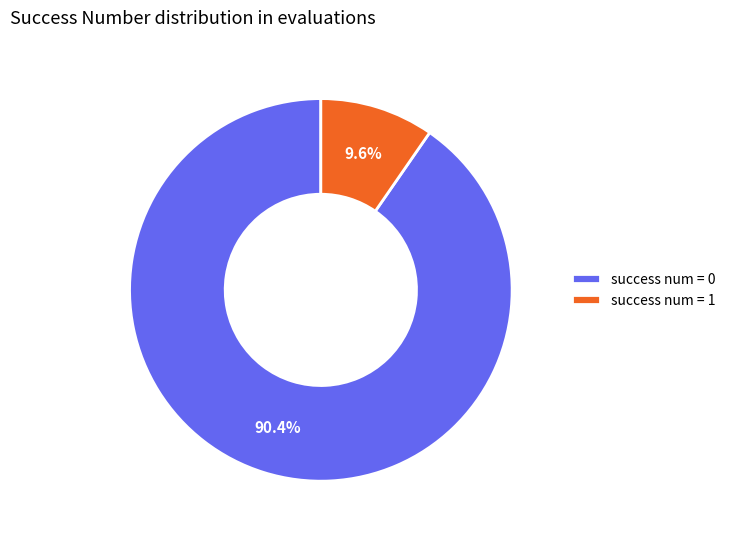

Rank the categories by value from lowest to highest.

success num = 1, success num = 0